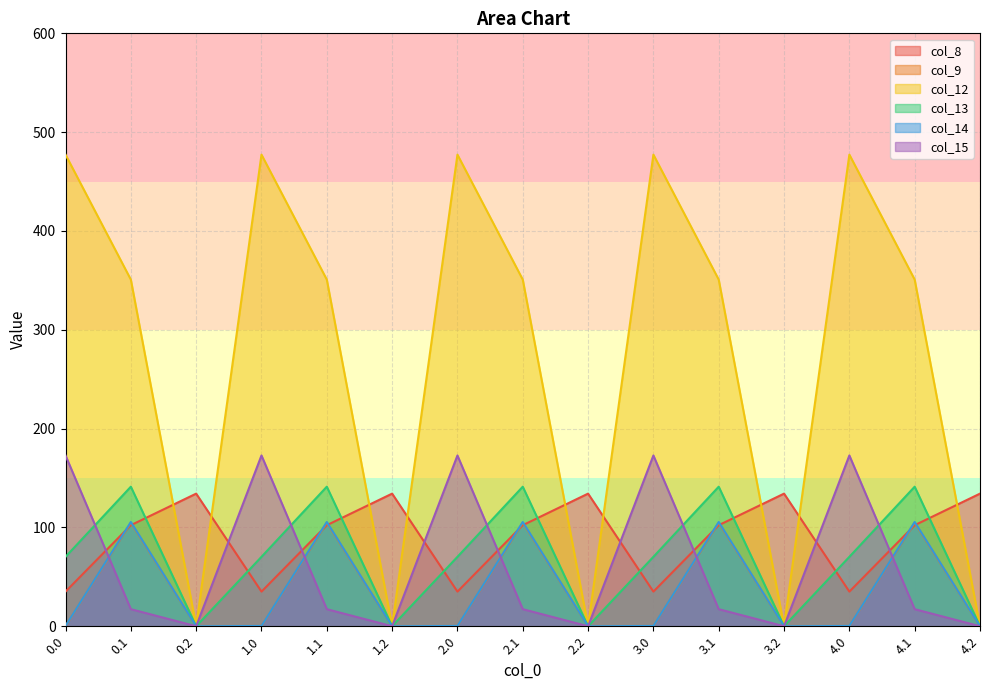

What is the average value of the col_15 series?

63.4